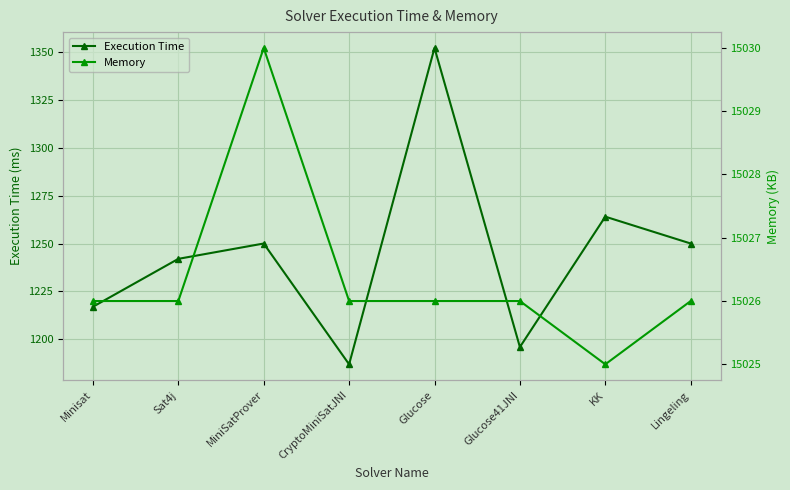

At which label does Memory reach its peak?

MiniSatProver